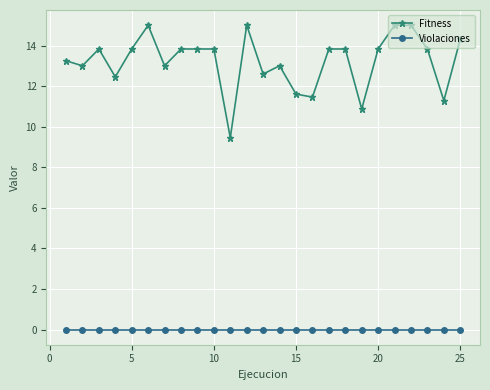

List the series in order of their overall mean, highest first.

Fitness, Violaciones